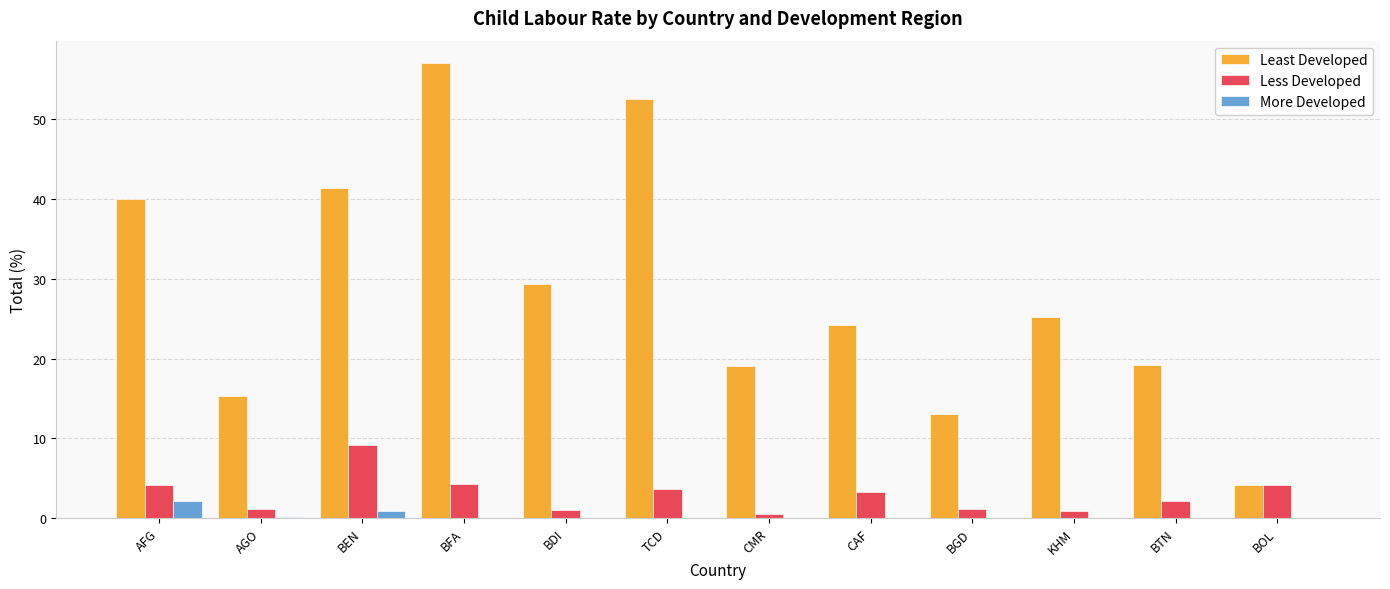

Which series has the widest spread of values?

Least Developed